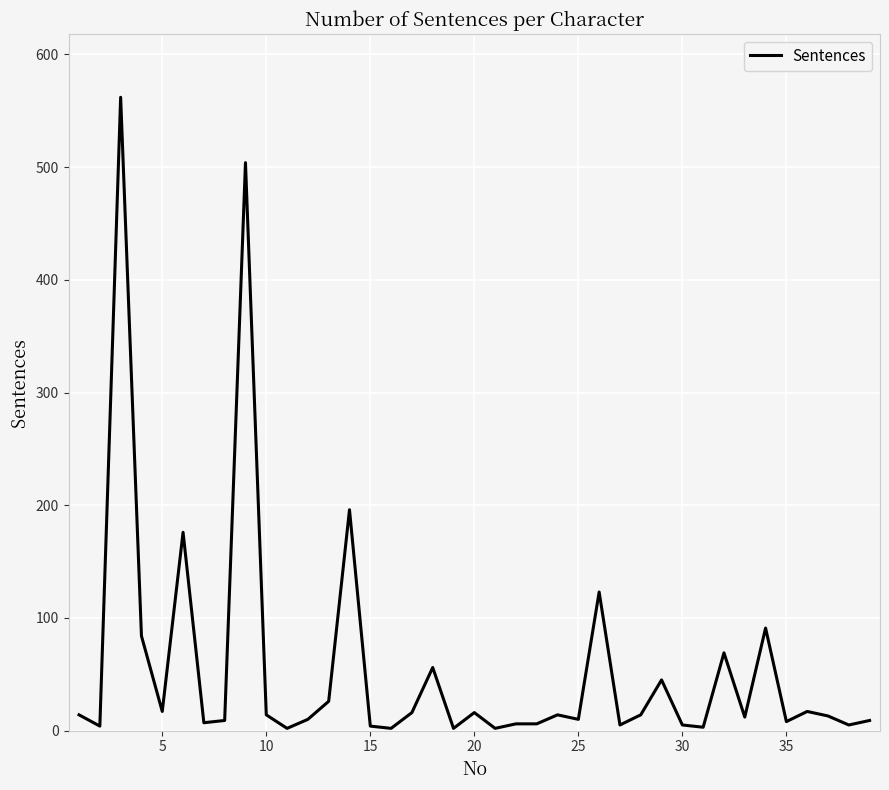

What is the difference between the maximum and minimum values?

560